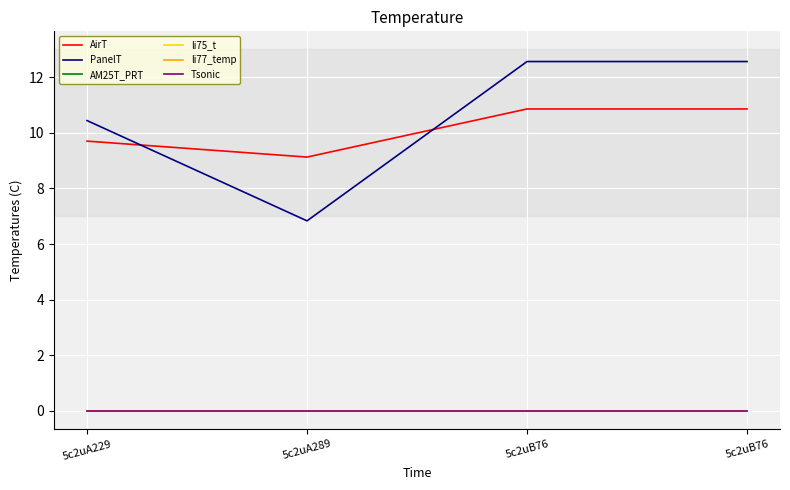

Which series has the largest total across all categories?

PanelT